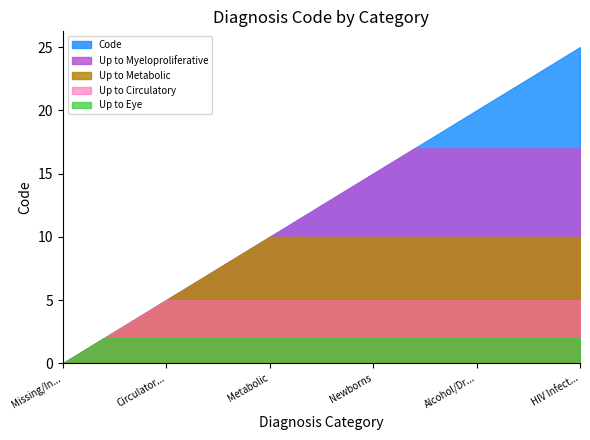

What is the maximum value shown in the chart?

25